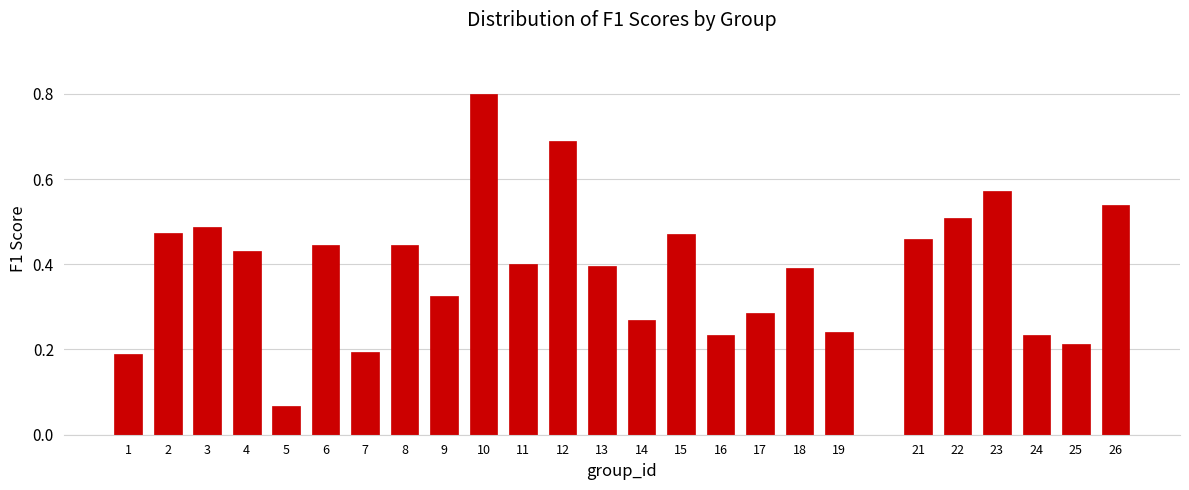

What is the sum of the values at 9 and 22?

0.8